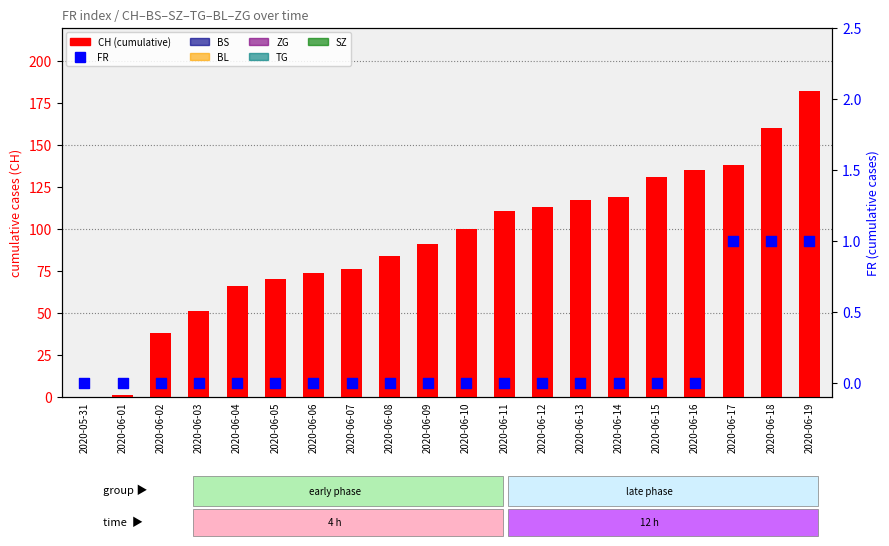

Is the value of CH at 2020-06-16 greater than the value of BL at 2020-06-09?

Yes